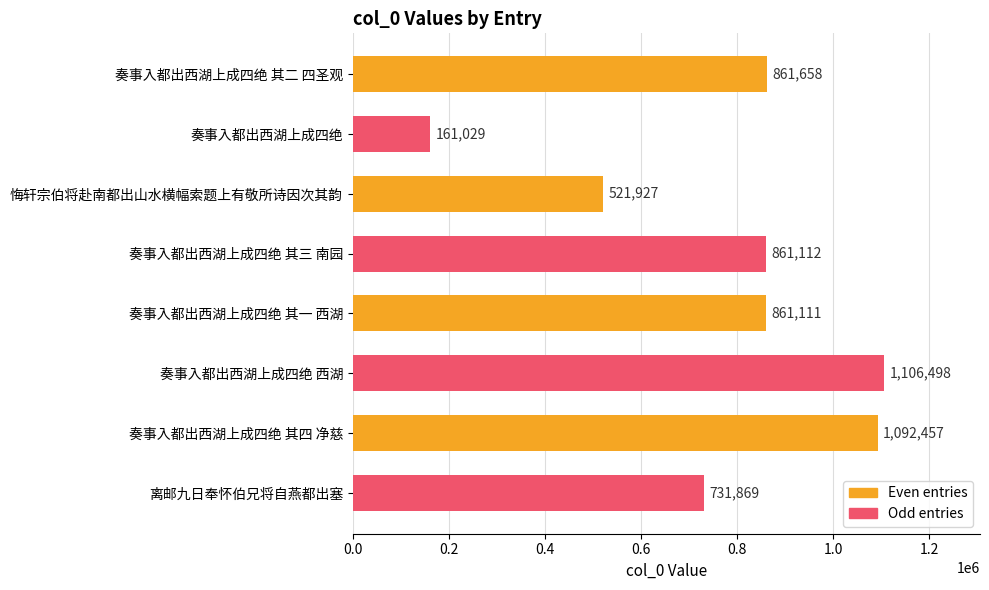

Is it true that the value at 奏事入都出西湖上成四绝 其二 四圣观 is 1354913?

False